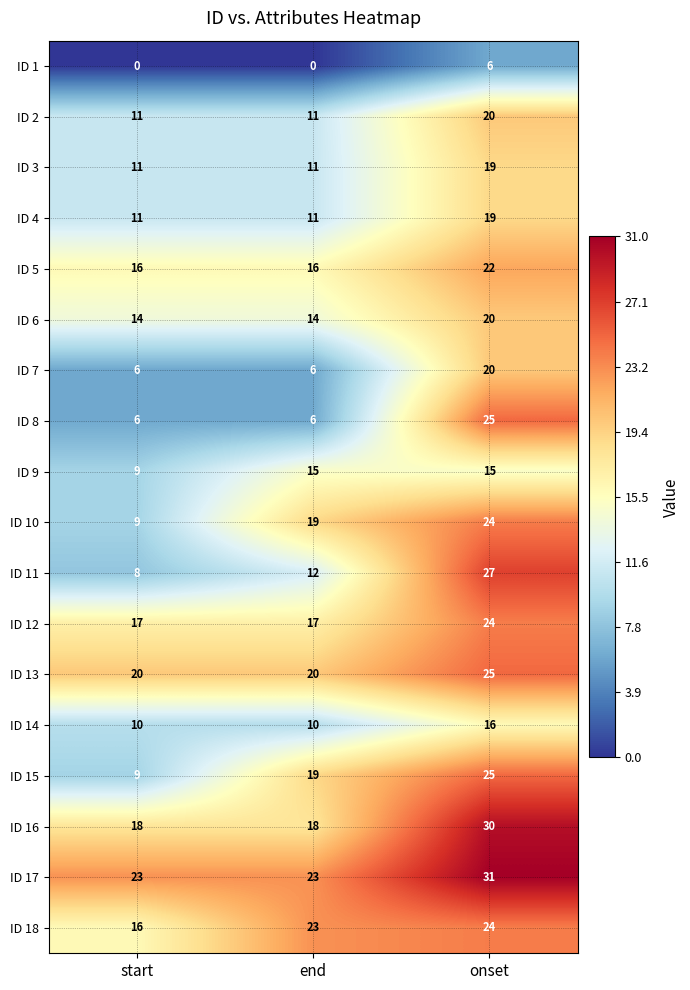

How many ID 5 values are between 16 and 22?

3